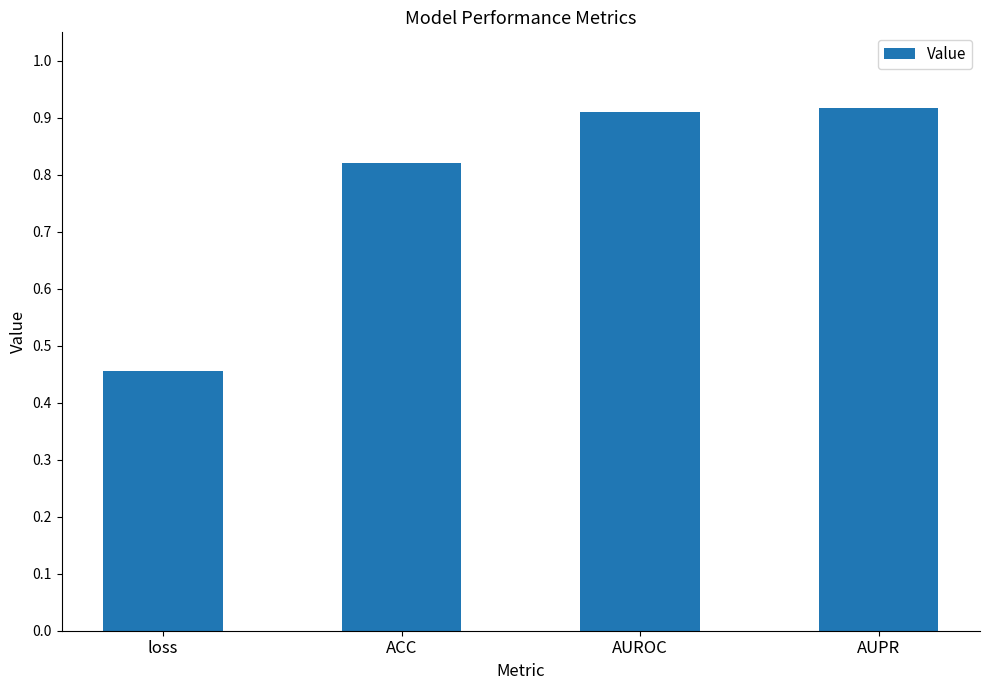

What is the label of the 4th bar from the right?

loss